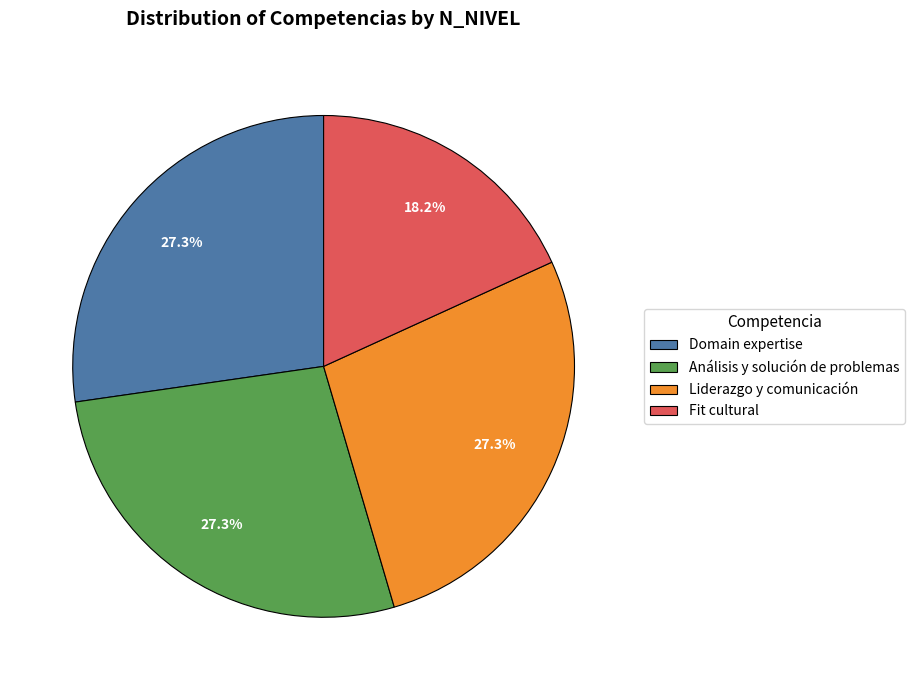

Count the number of slices in the pie.

4